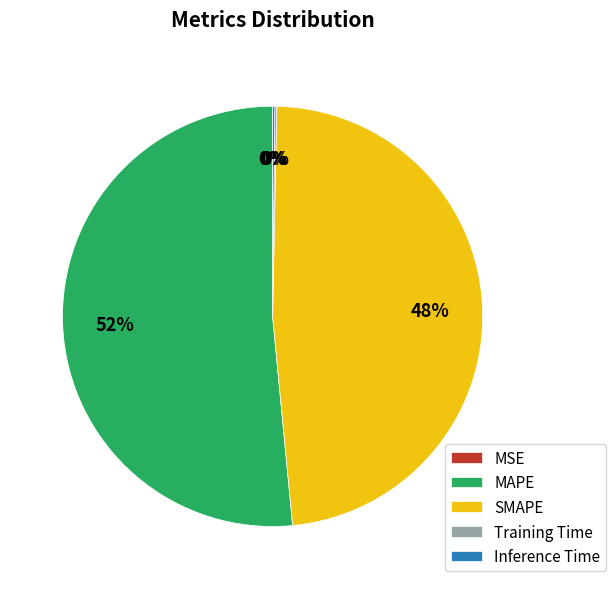

To the nearest percent, what is the average slice percentage?

20%